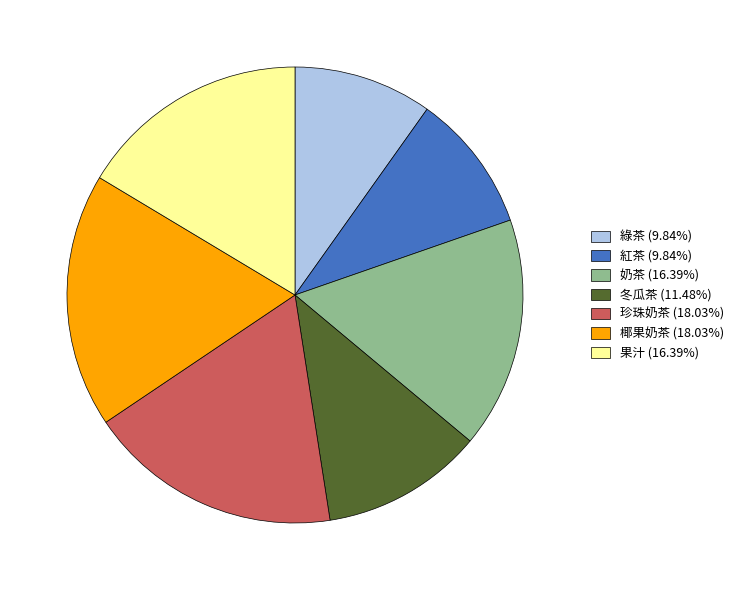

Is it true that 果汁 is 4% of the pie?

False